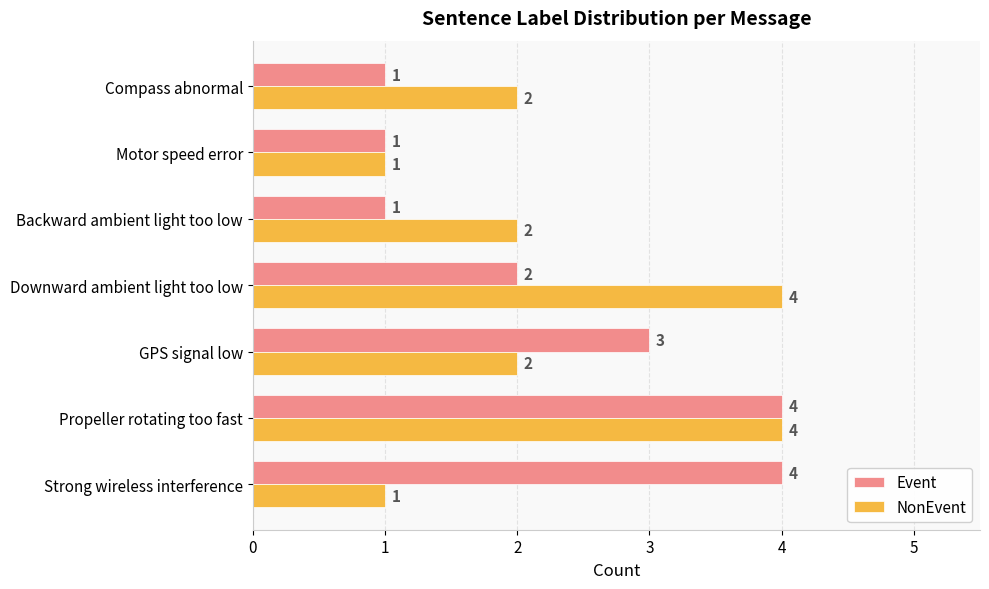

What is the sum of all NonEvent values?

16